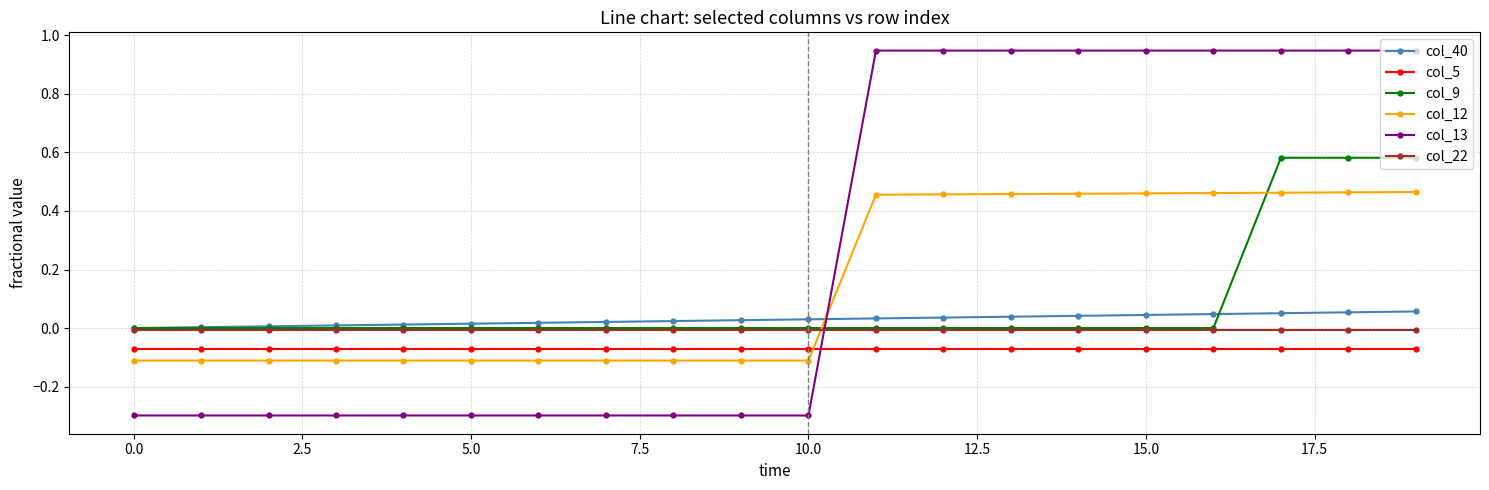

How many lines are shown in the chart?

6